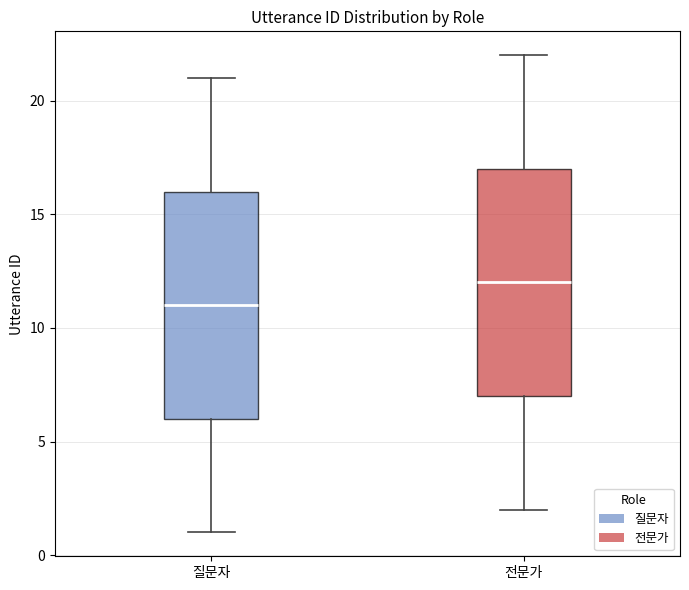

Where is the lower edge of the box for 질문자 on the y-axis? The values are not printed on the chart, so give them approximately, as read against the axis.

6